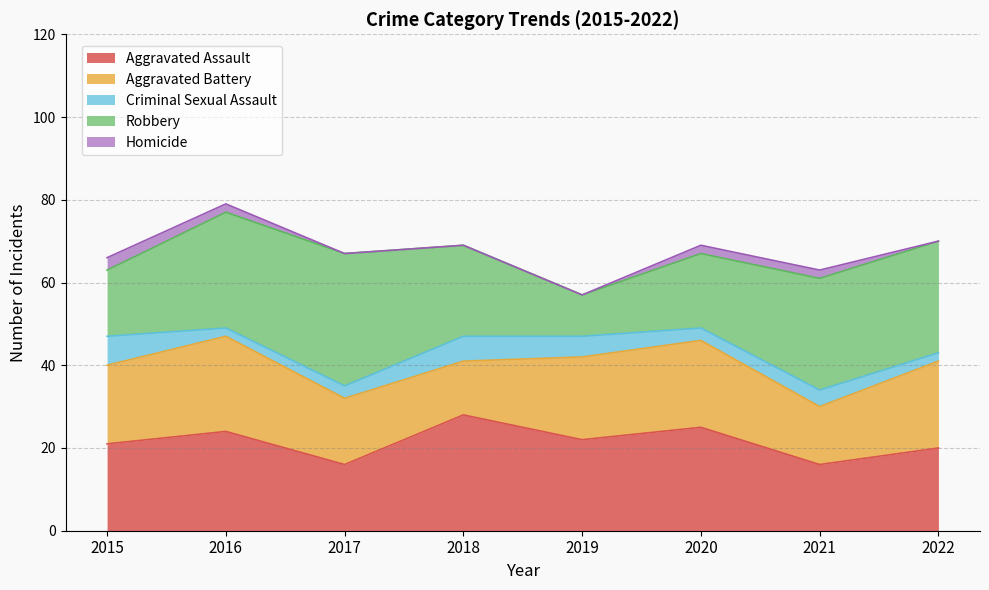

At how many categories does at least one series exceed 24?

6